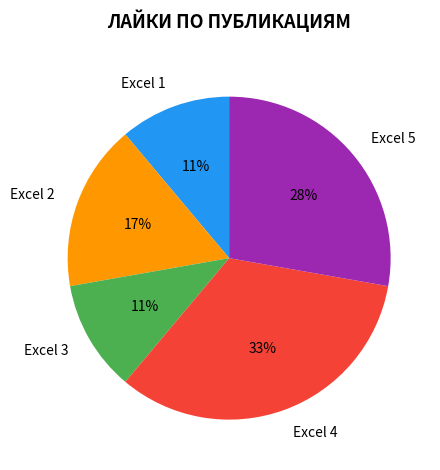

To the nearest percent, what is the combined percentage of Excel 4 and Excel 2?

50%